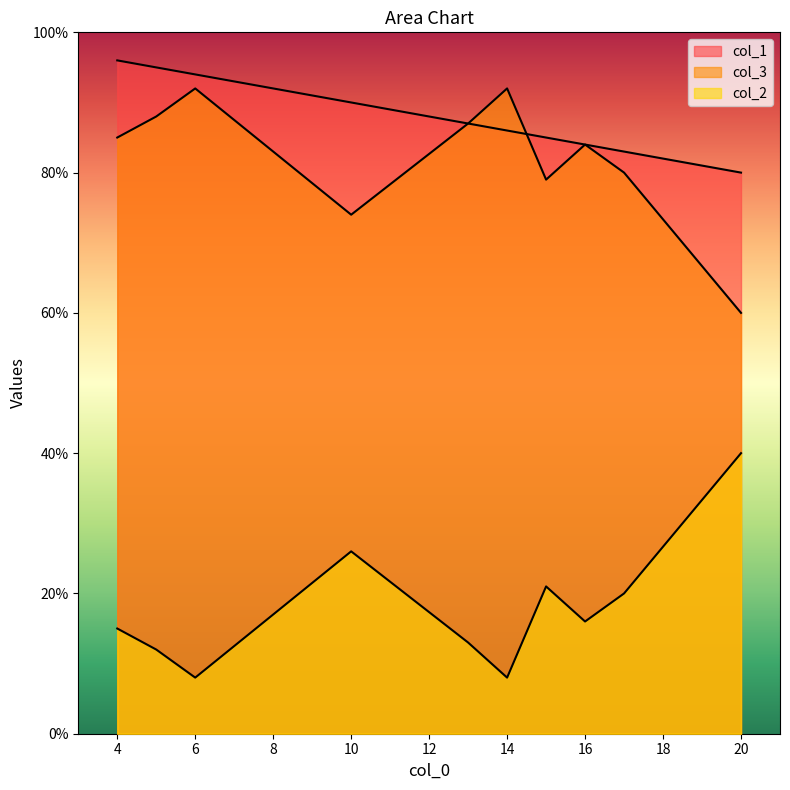

Which series has the widest spread of values?

col_2